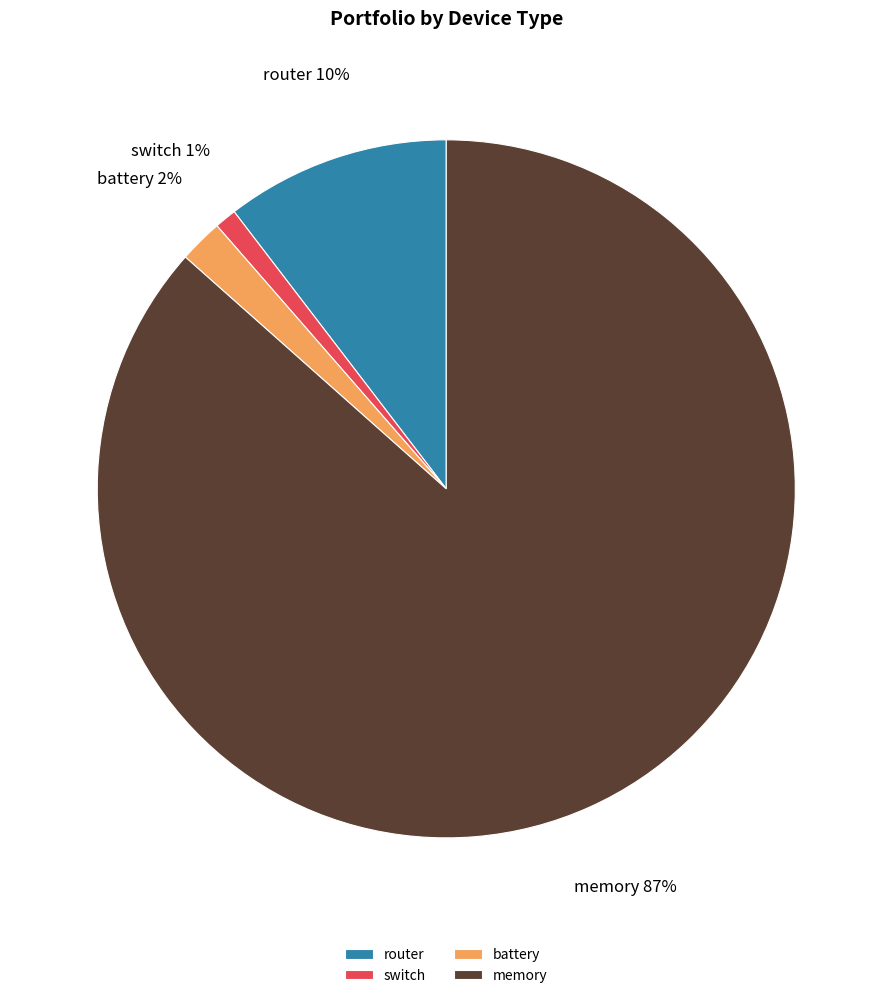

Rank the categories by value from highest to lowest.

memory, router, battery, switch